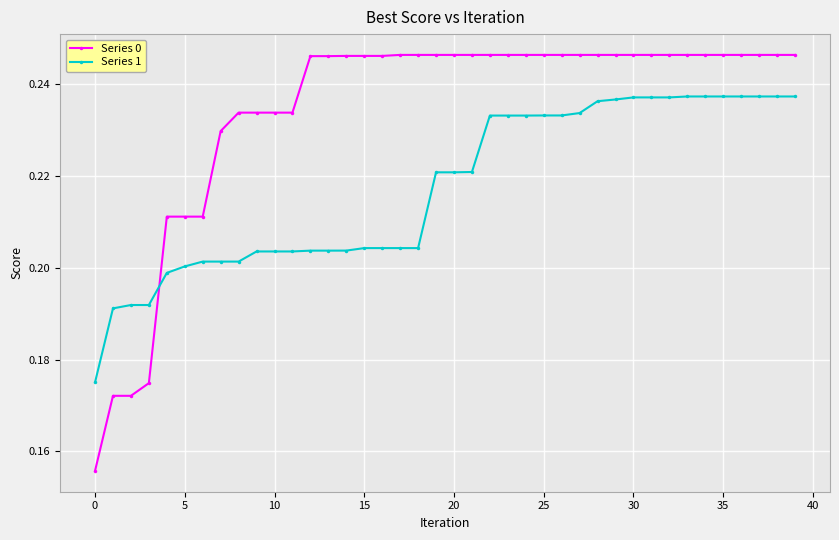

True or false: Series 0 and Series 1 cross at least once.

True